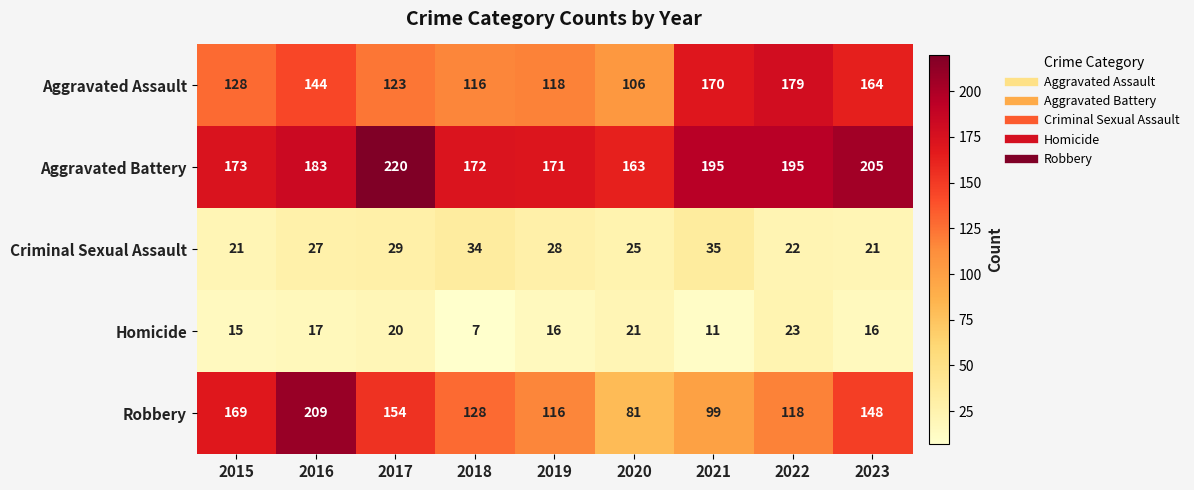

Which series has the largest total across all categories?

Aggravated Battery